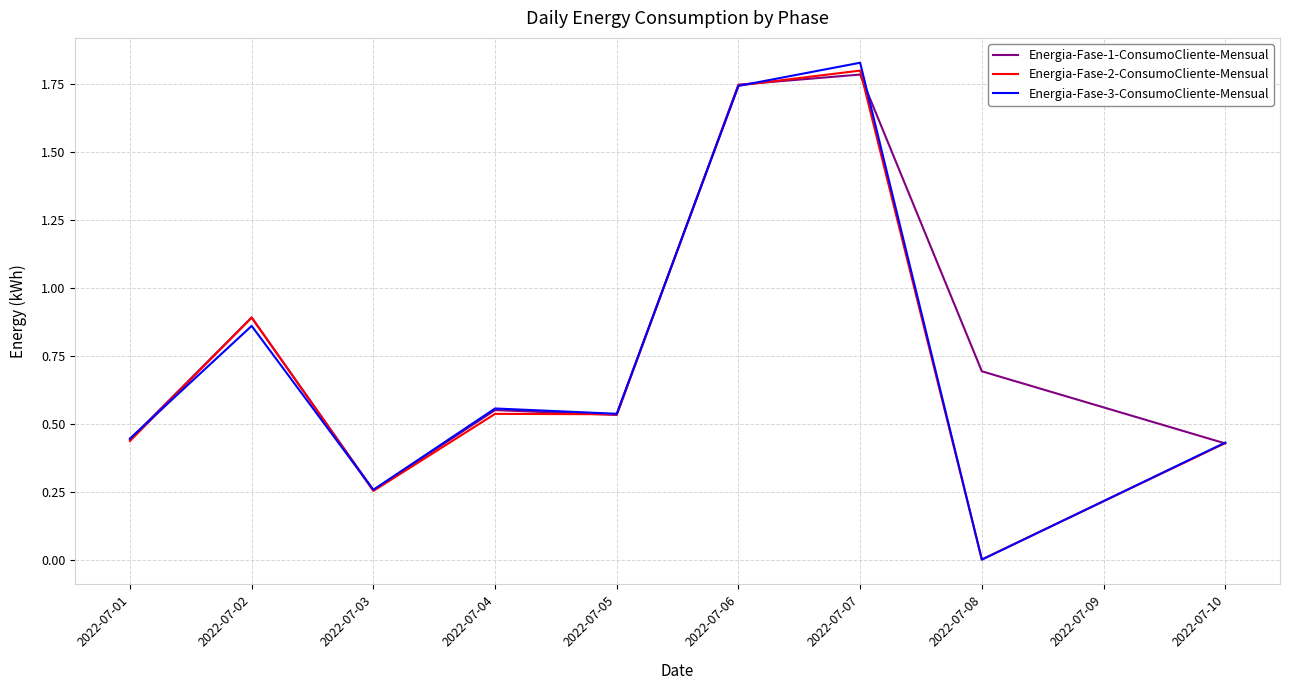

The value of Energia-Fase-3-ConsumoCliente-Mensual at 2022-07-01 is 0.7. True or false?

False